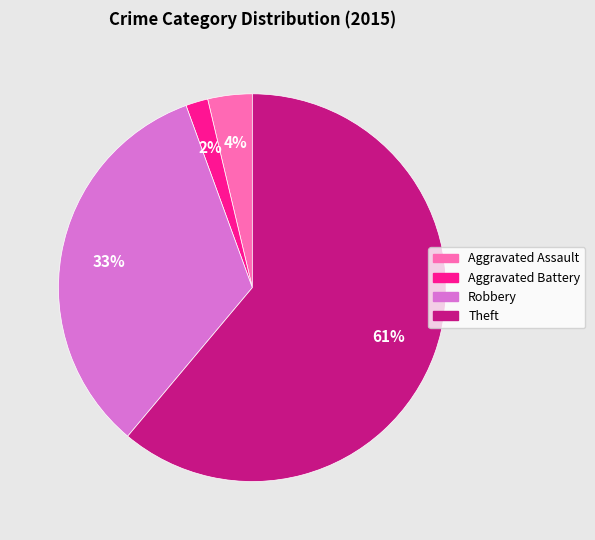

Is there any slice that represents more than half of the pie?

Yes